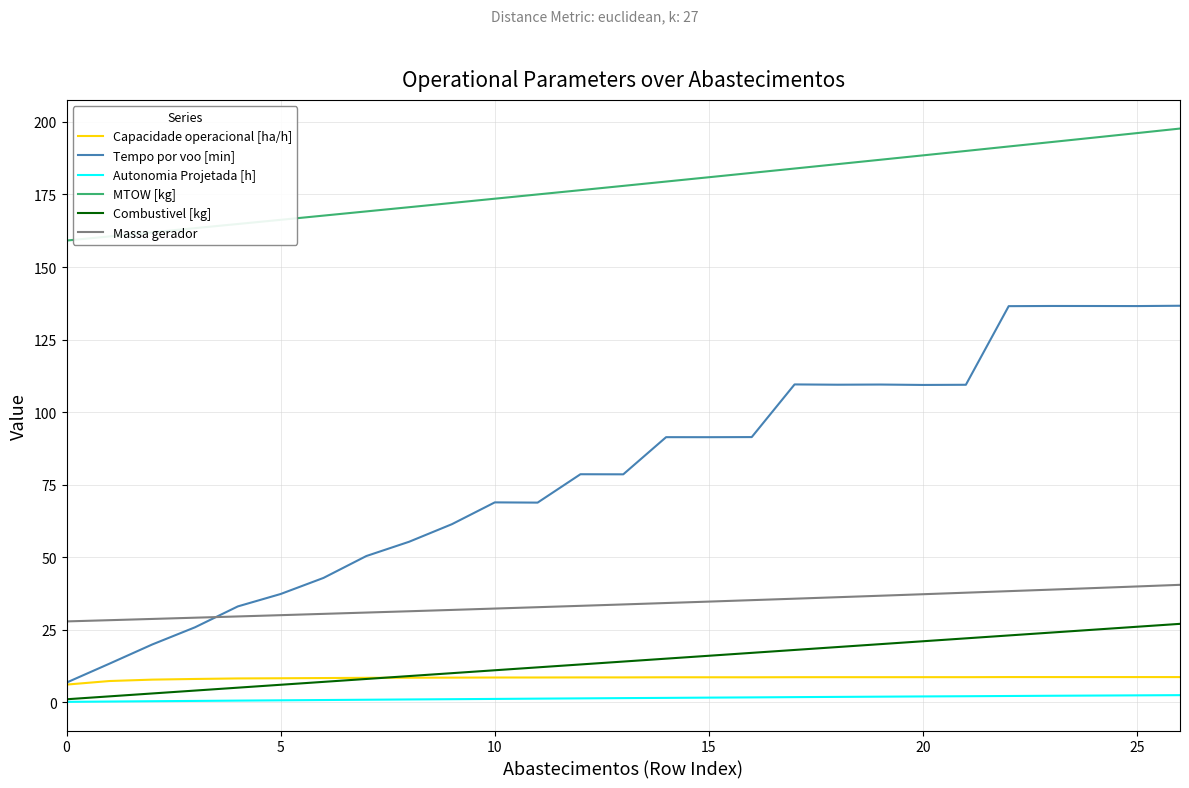

Which series has the largest total across all categories?

MTOW [kg]